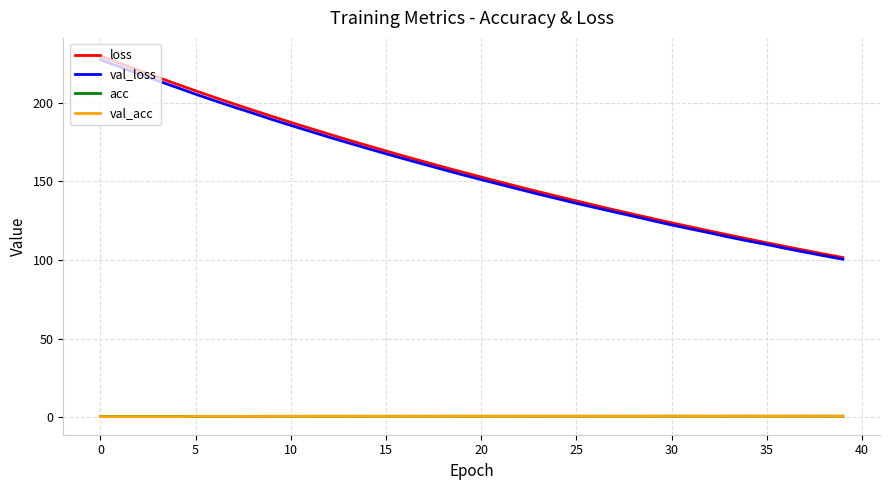

Which series has the largest range (max minus min)?

loss